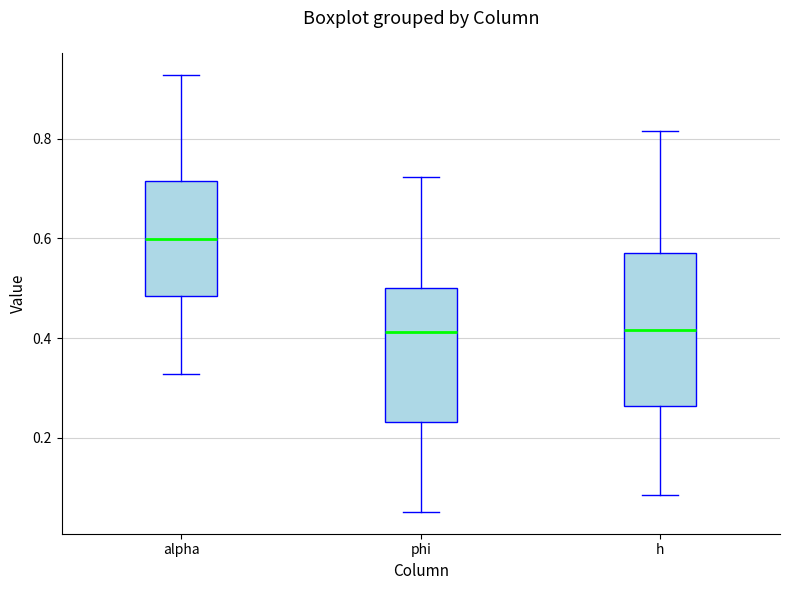

Reading left to right, transcribe this box plot: for each box, give where its median line is, the range the box spans, and where its two whiskers end, as read against the y-axis. The values are not printed on the chart, so give them approximately, as read against the axis.

alpha: median 0.60, box 0.48 to 0.72, whiskers 0.32 to 0.92
phi: median 0.42, box 0.24 to 0.50, whiskers 0.06 to 0.72
h: median 0.42, box 0.26 to 0.58, whiskers 0.08 to 0.82